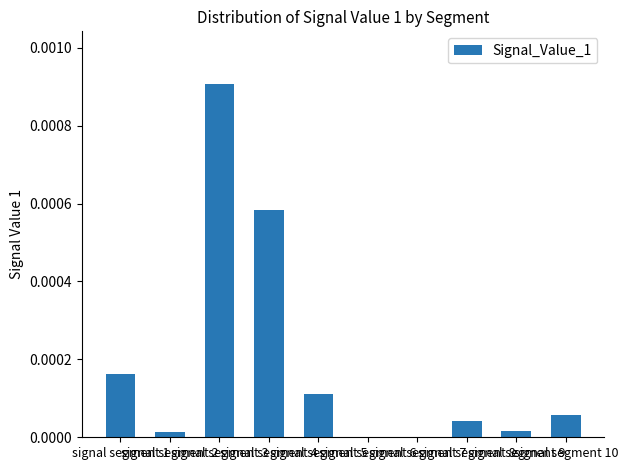

Which category has the highest value across all series?

signal segment 3